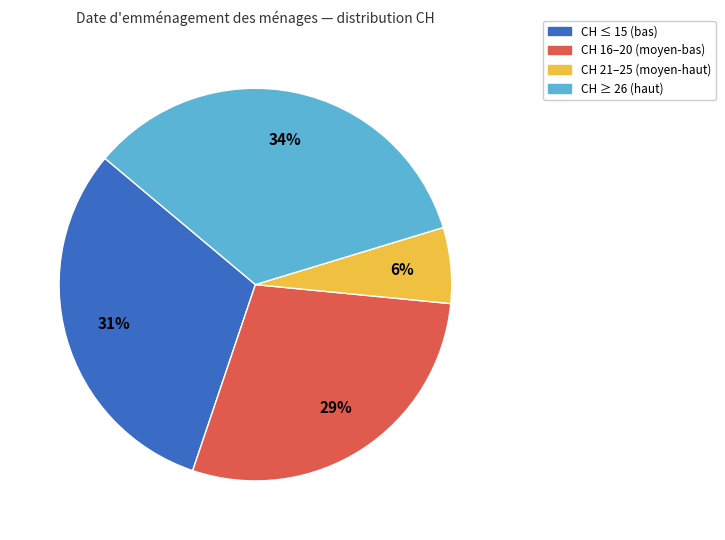

To the nearest percent, what is the average slice percentage?

25%